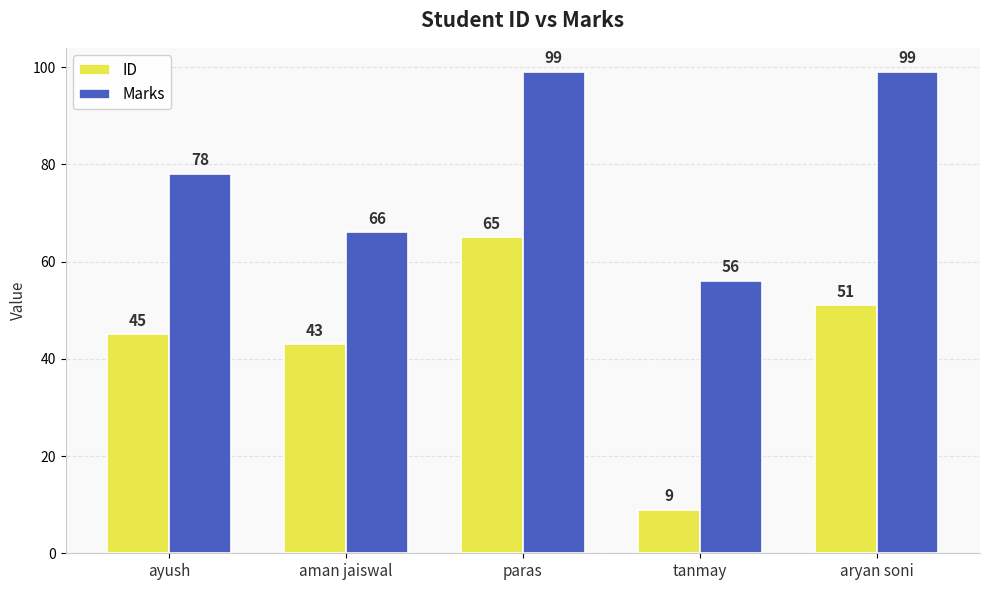

What position from the left is paras?

3